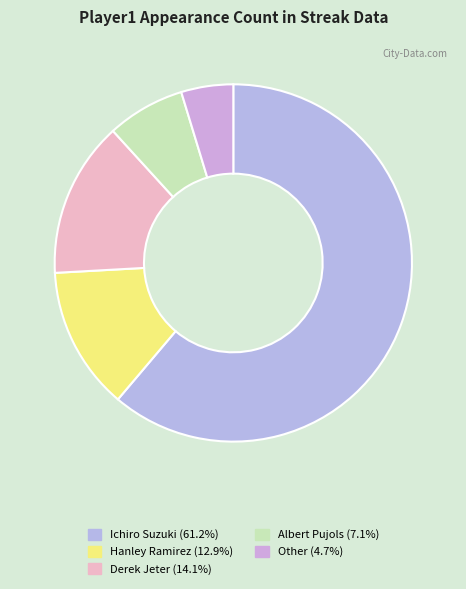

Which category has the smallest portion of the pie?

Other